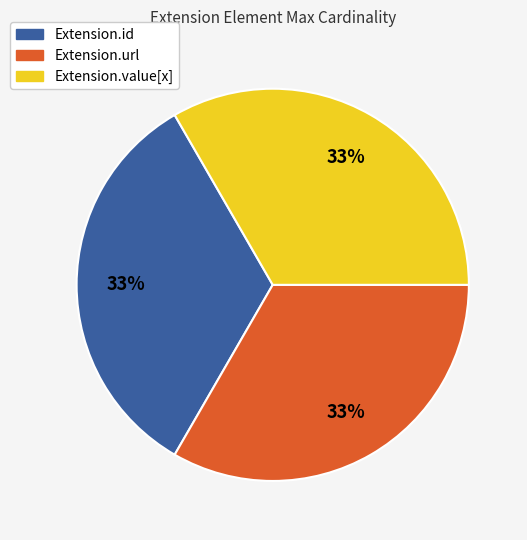

Is there a majority slice in this chart?

No